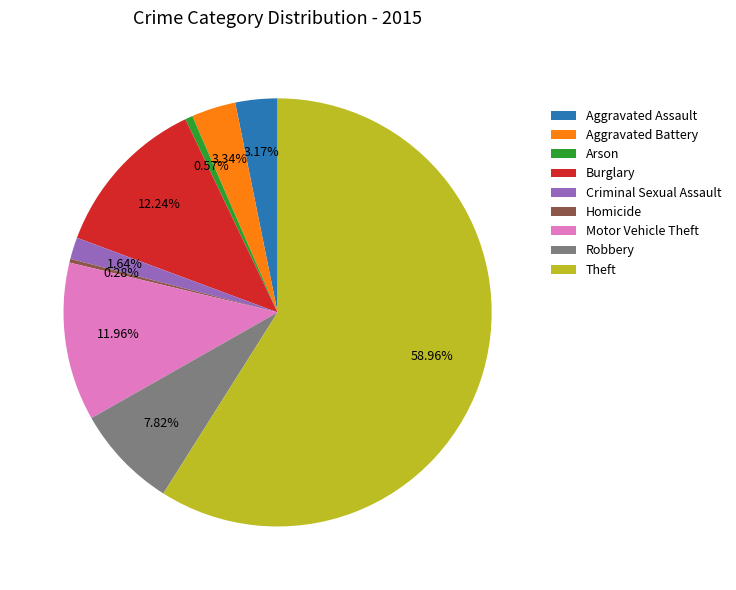

Is it true that Motor Vehicle Theft is 12% of the pie?

True